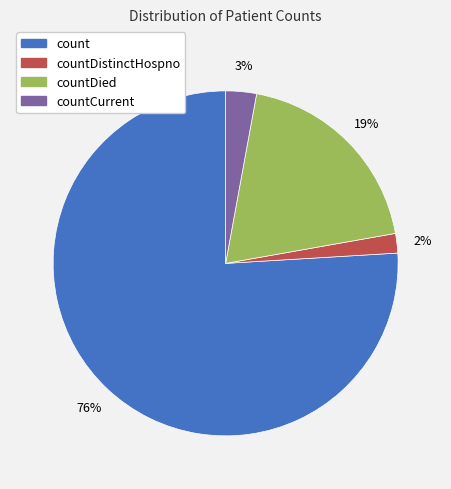

True or false: countCurrent accounts for 3% of the total.

True